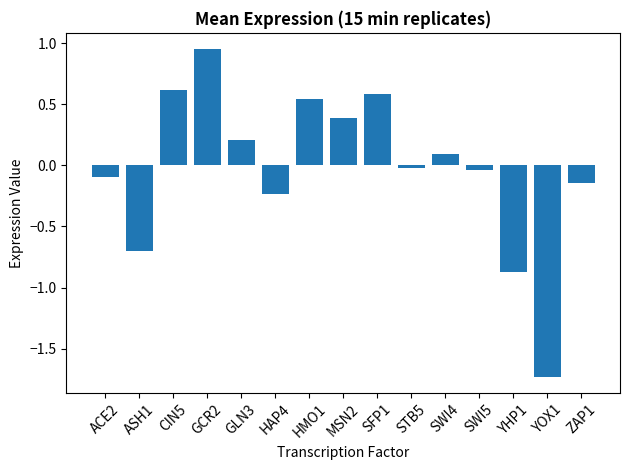

Read the value at SWI4.

0.1